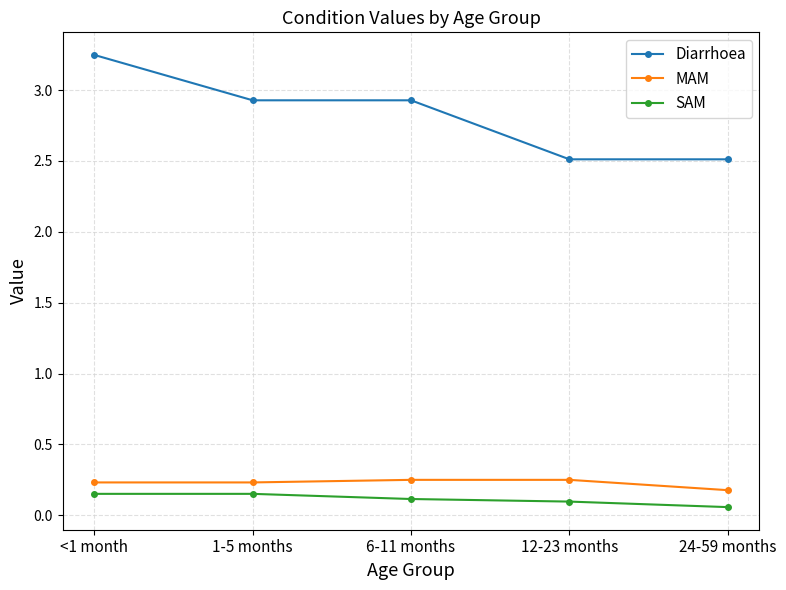

Which series changed the most between <1 month and 1-5 months?

Diarrhoea